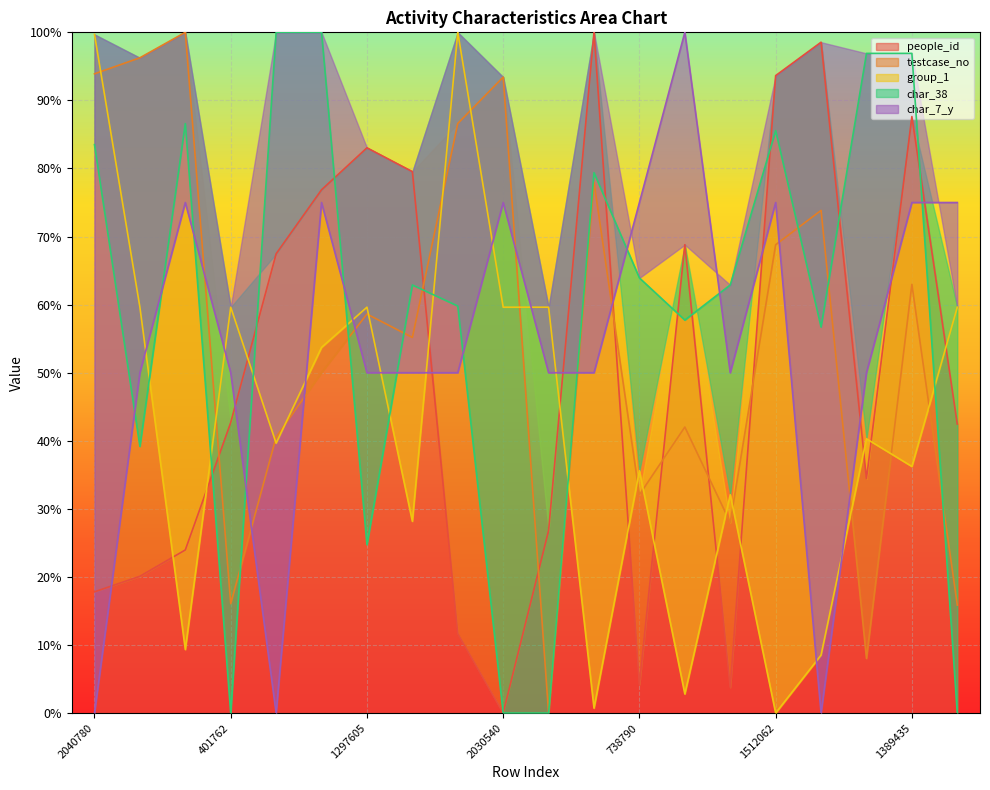

Is the value of char_38 at 652874 greater than the value of char_7_y at 232427?

Yes